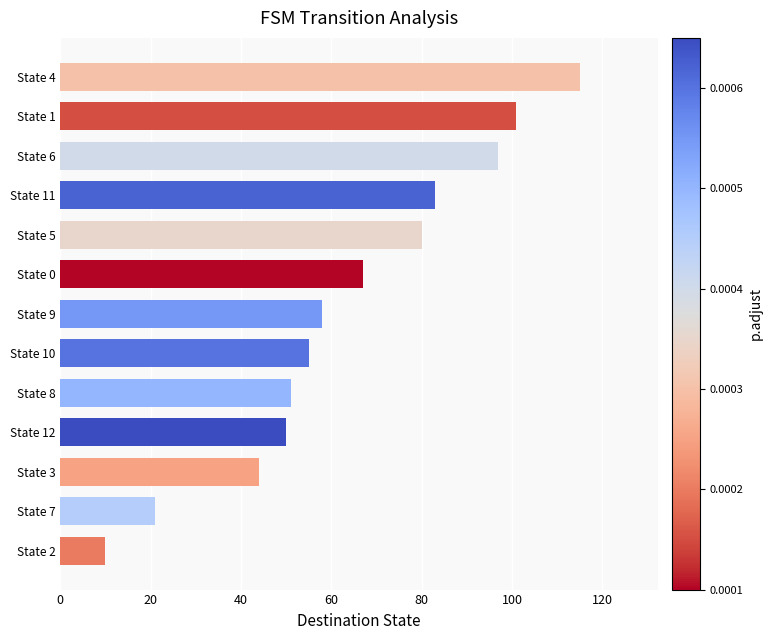

What is the maximum value shown in the chart?

115